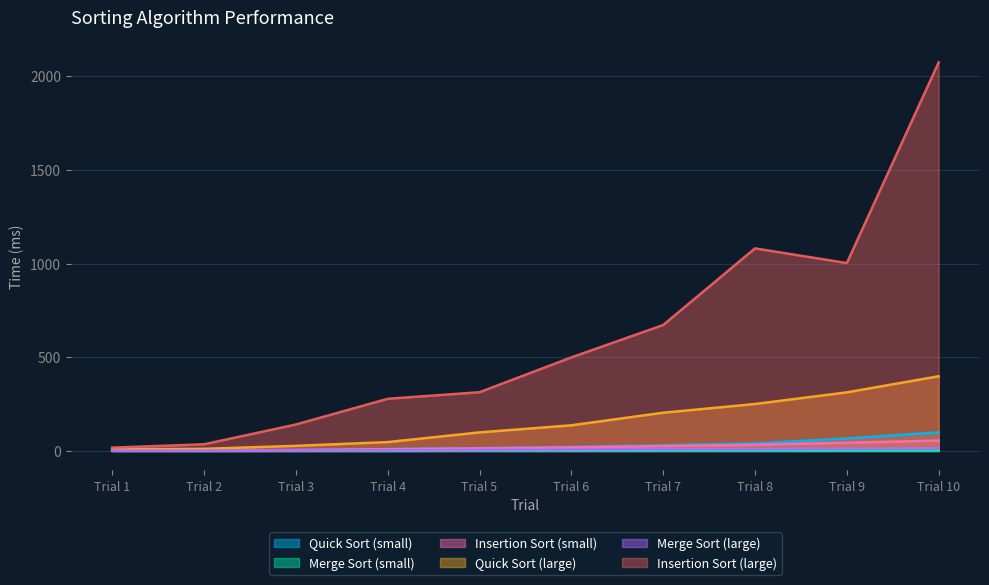

What is the difference between the highest and lowest values at Trial 4?

278.0